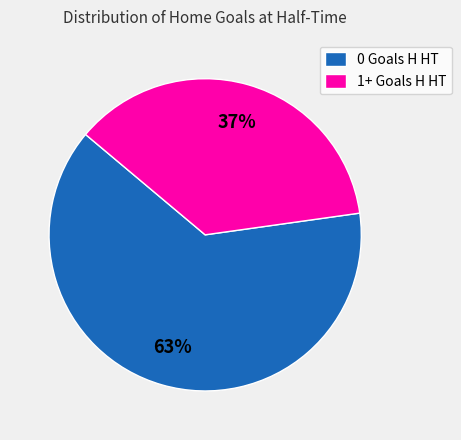

Rank the categories by value from lowest to highest.

1+ Goals H HT, 0 Goals H HT